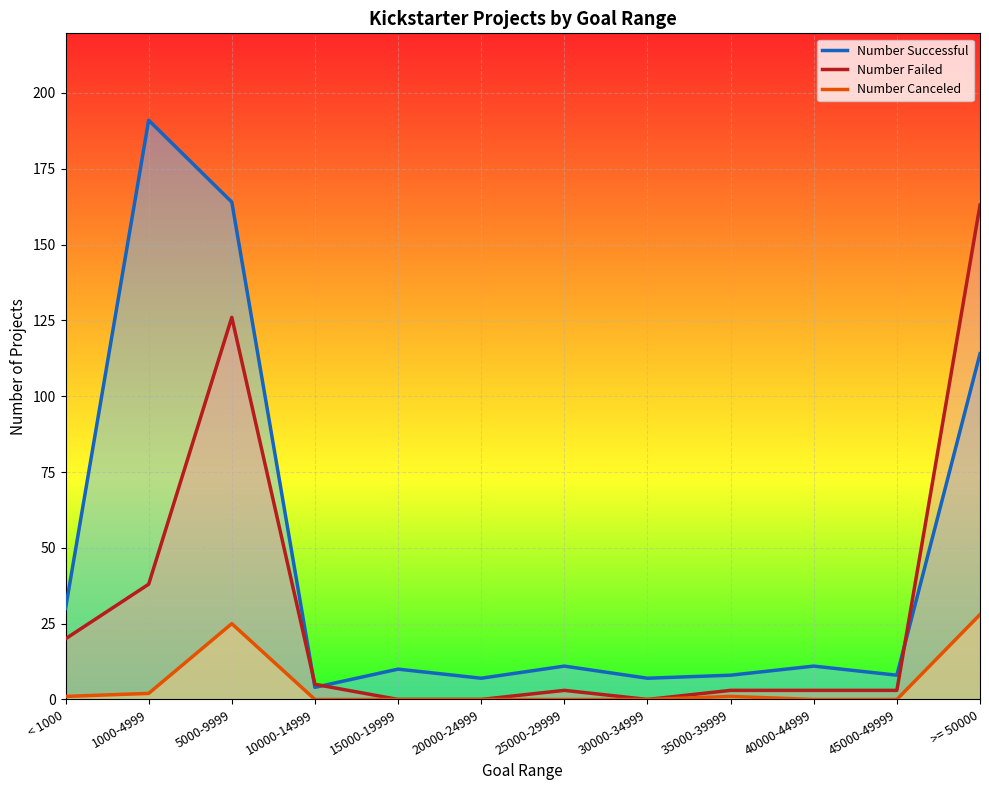

Which has a higher value, 30000-34999 or 25000-29999?

25000-29999